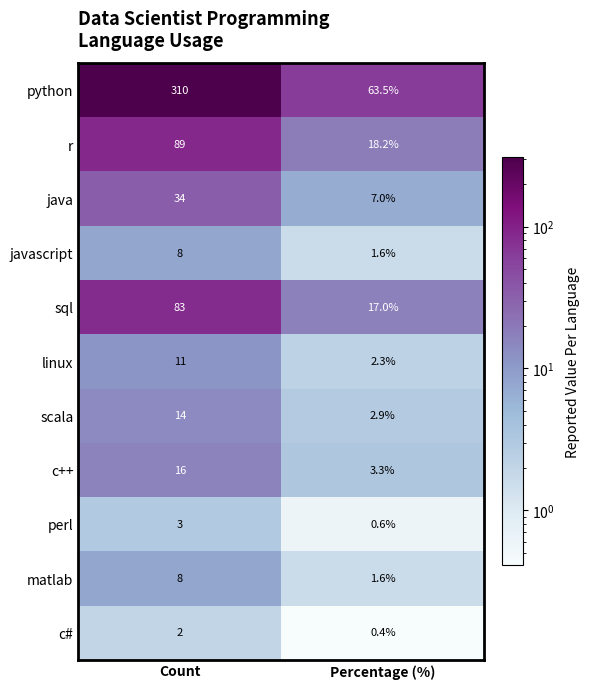

At which category is the sum across all series the highest?

Count